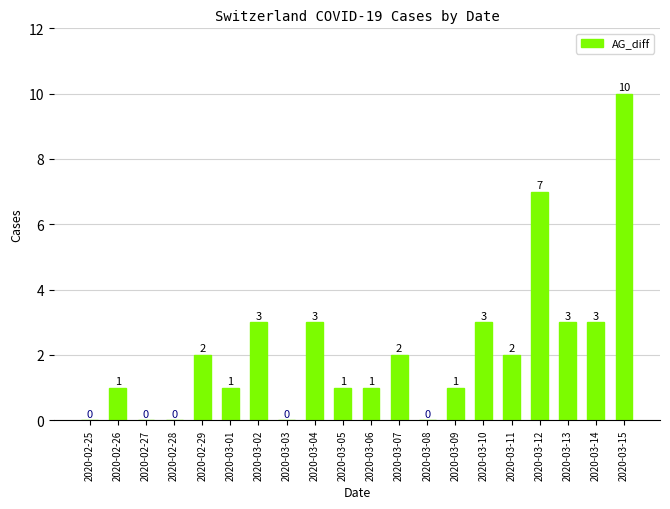

How many values are above zero?

15